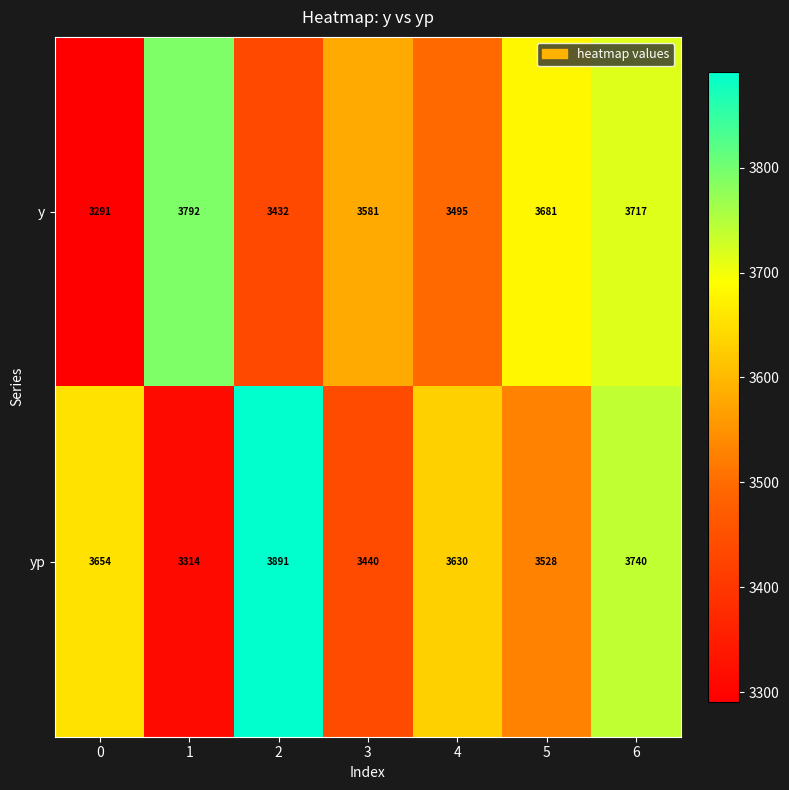

At which category is the sum across all series the highest?

6